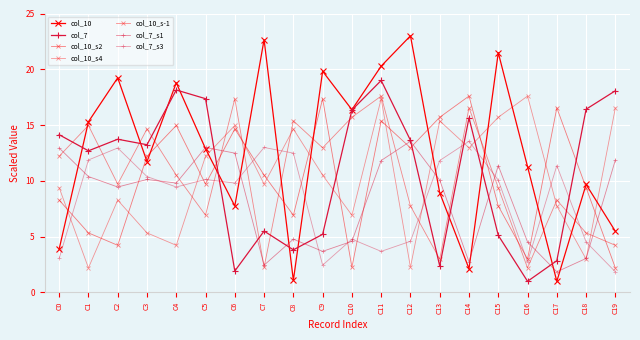

In col_10, how many points are higher than both neighbors (excluding endpoints)?

7